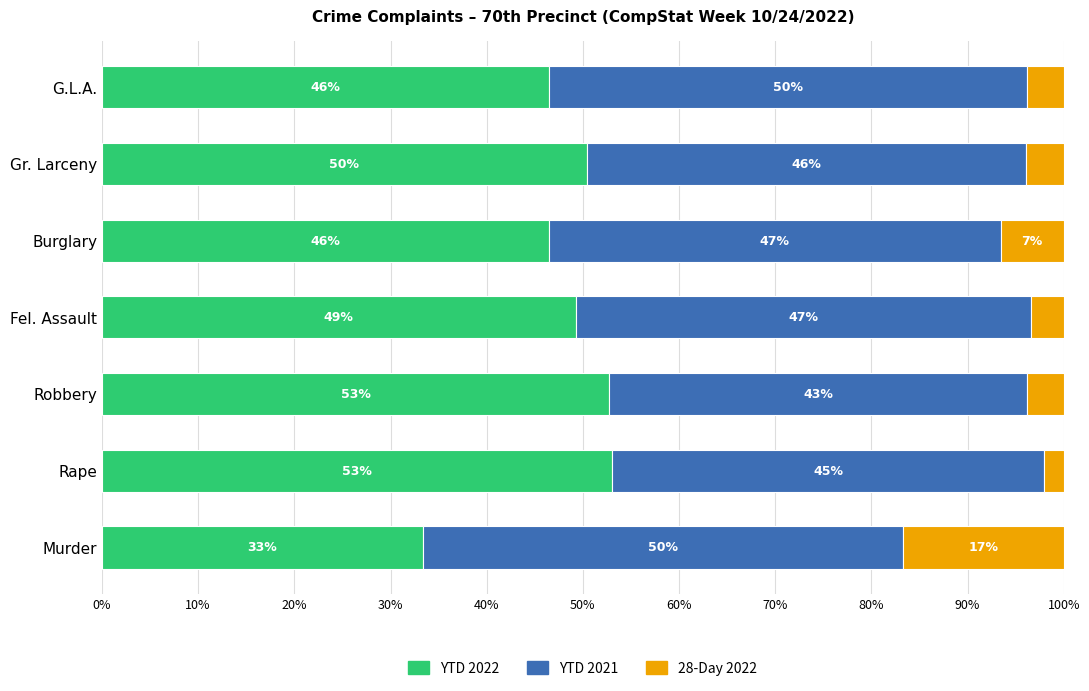

What is the total value across all series at Robbery?

100.0